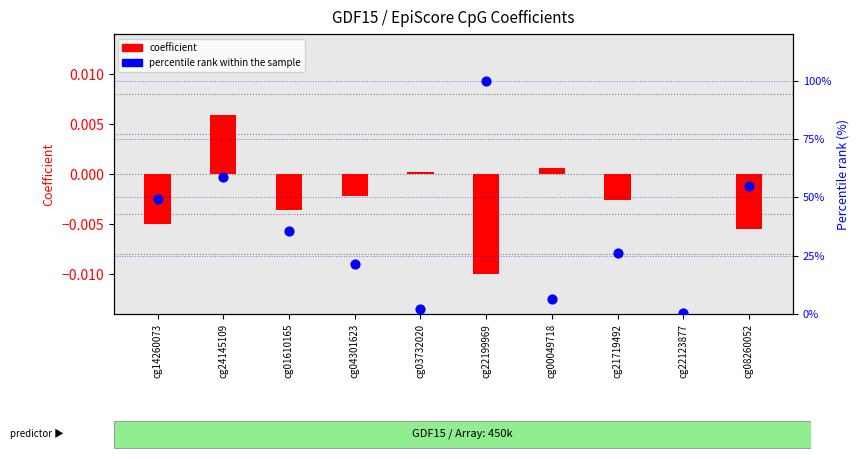

Which series reaches the maximum Y coordinate?

percentile rank within the sample